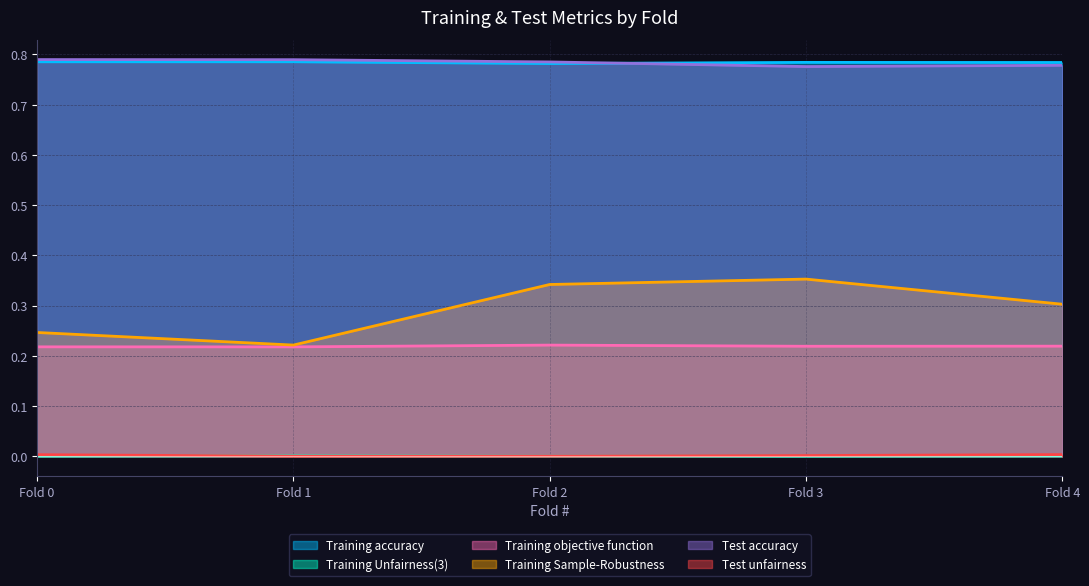

Which series changed the most between Fold 1 and Fold 2?

Training Sample-Robustness